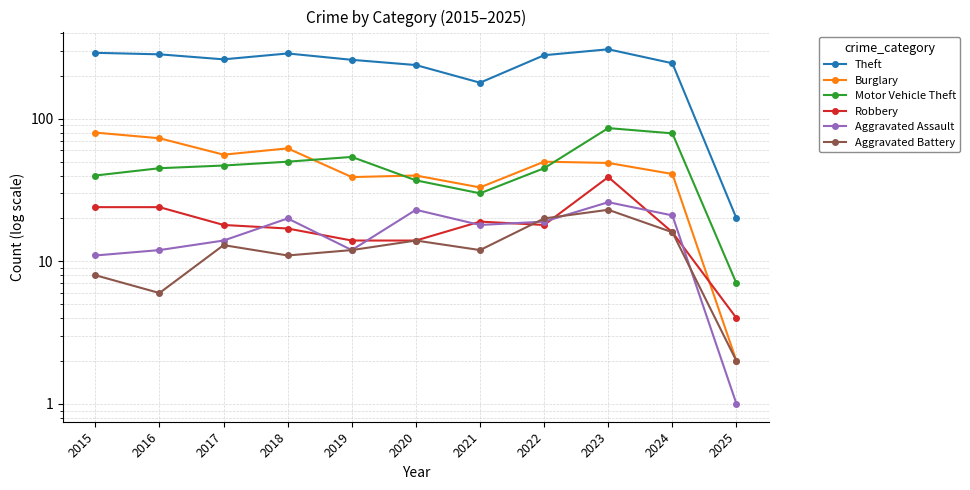

Where is the first local maximum for Theft?

2018